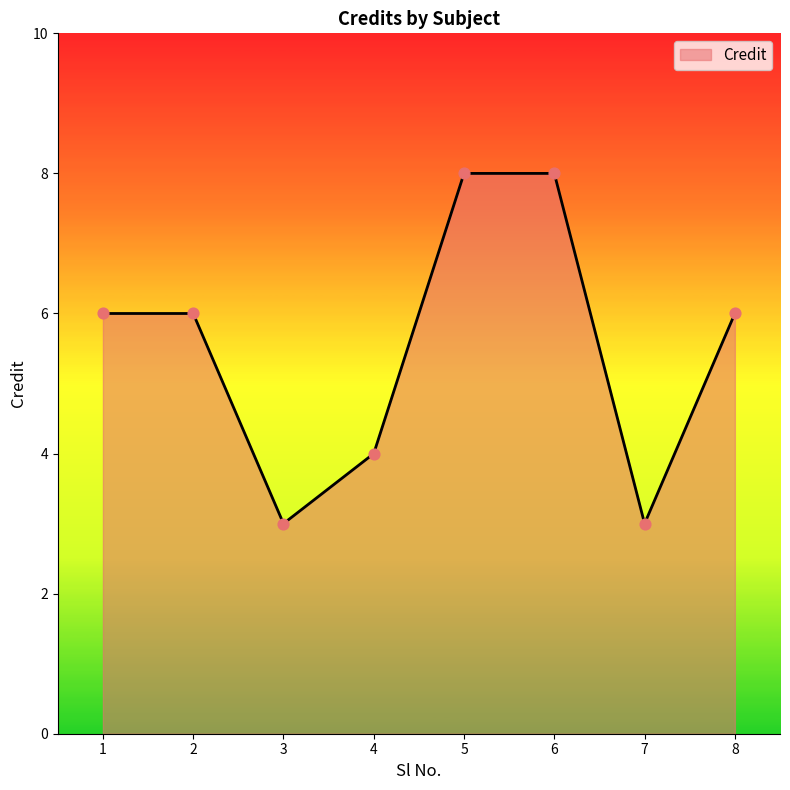

What is the ratio of the value at 4 to the value at 1?

0.7